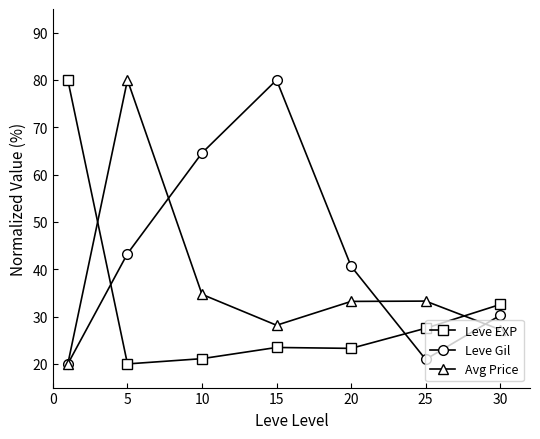

What is the maximum value for Leve EXP?

80.0